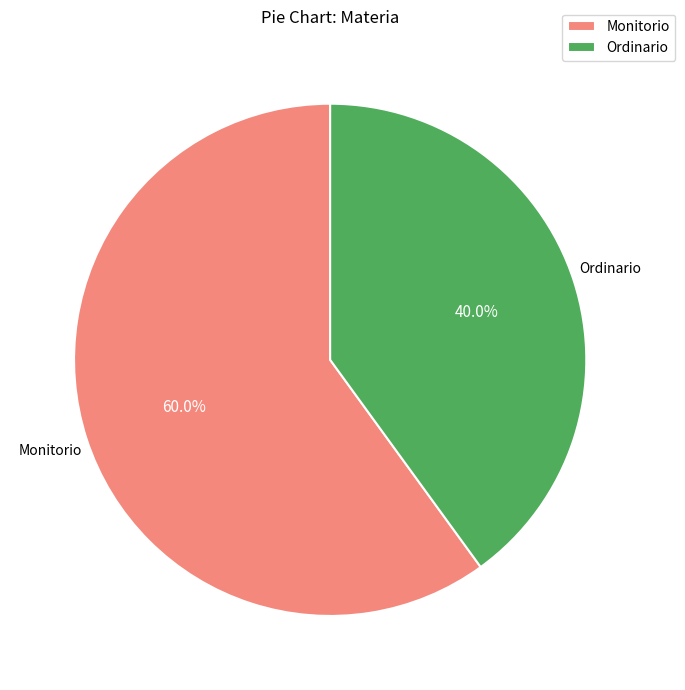

To the nearest percent, what is the difference between the largest and smallest slice percentages?

20%